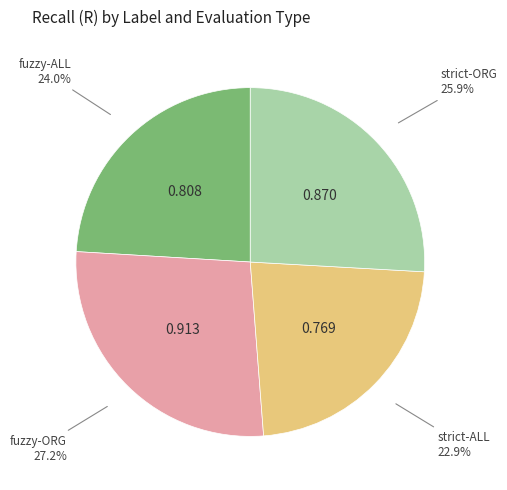

Does any single category account for the majority?

No